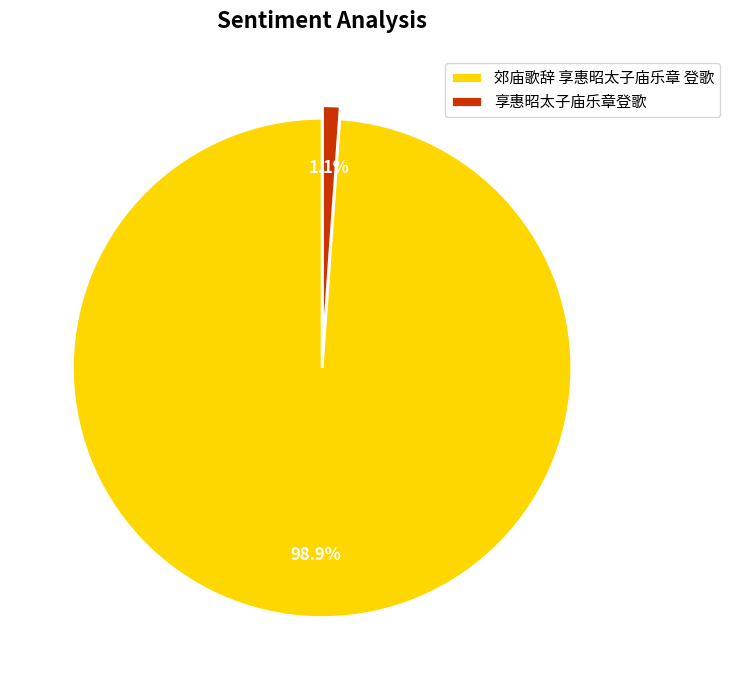

How many segments does this pie chart have?

2